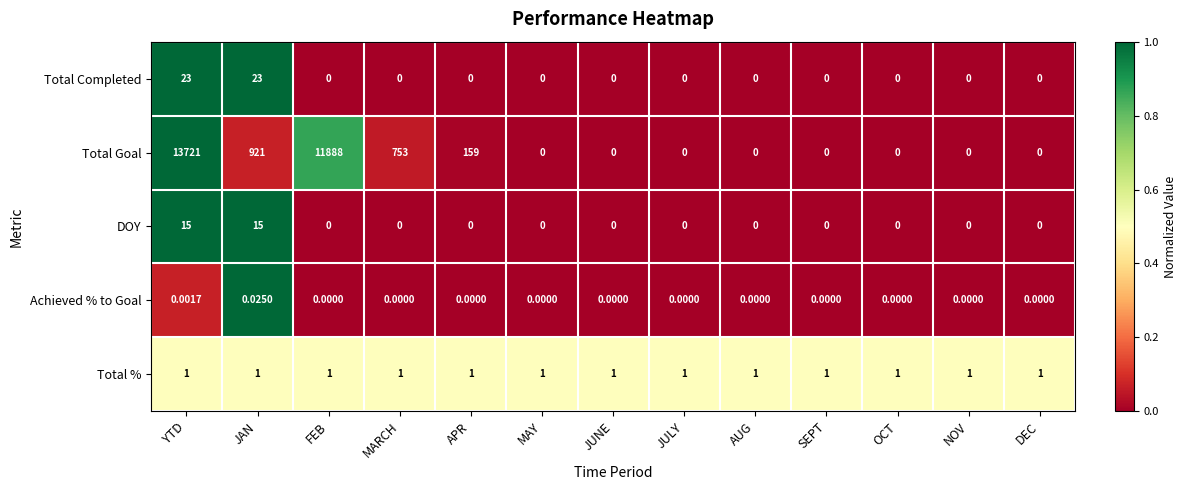

Between YTD and DEC, which series saw the biggest shift?

Total Goal